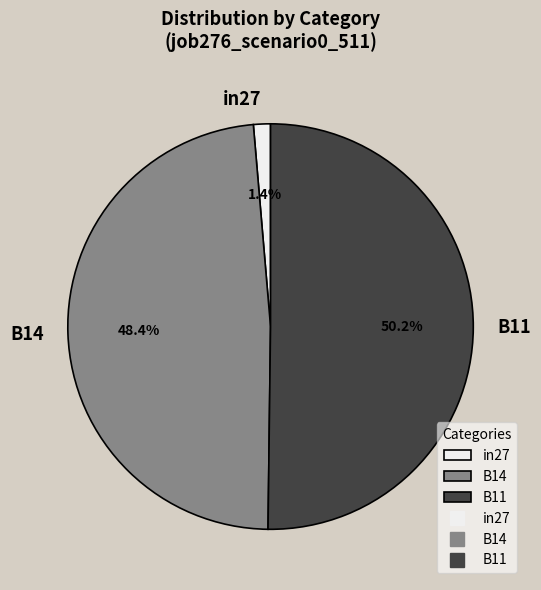

To the nearest percent, what is the difference between the B11 and B14 slice percentages?

2%